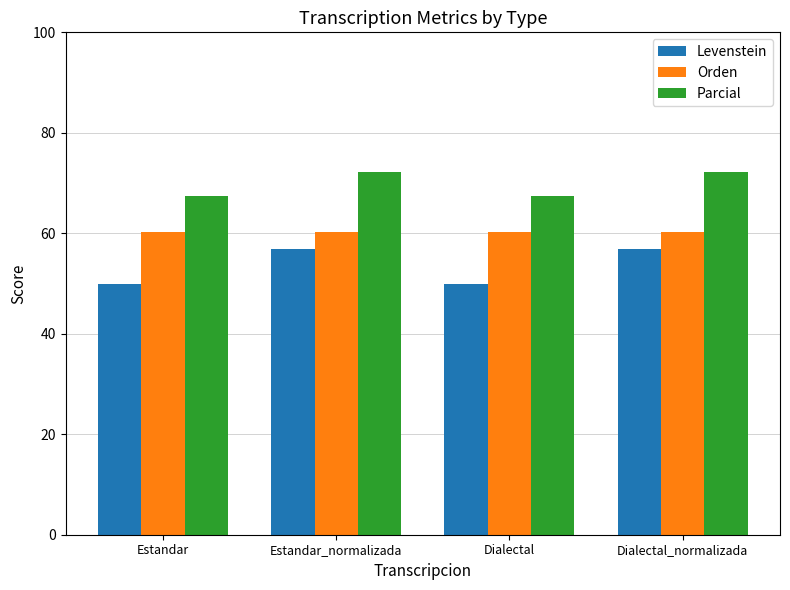

Which series has the largest range (max minus min)?

Levenstein